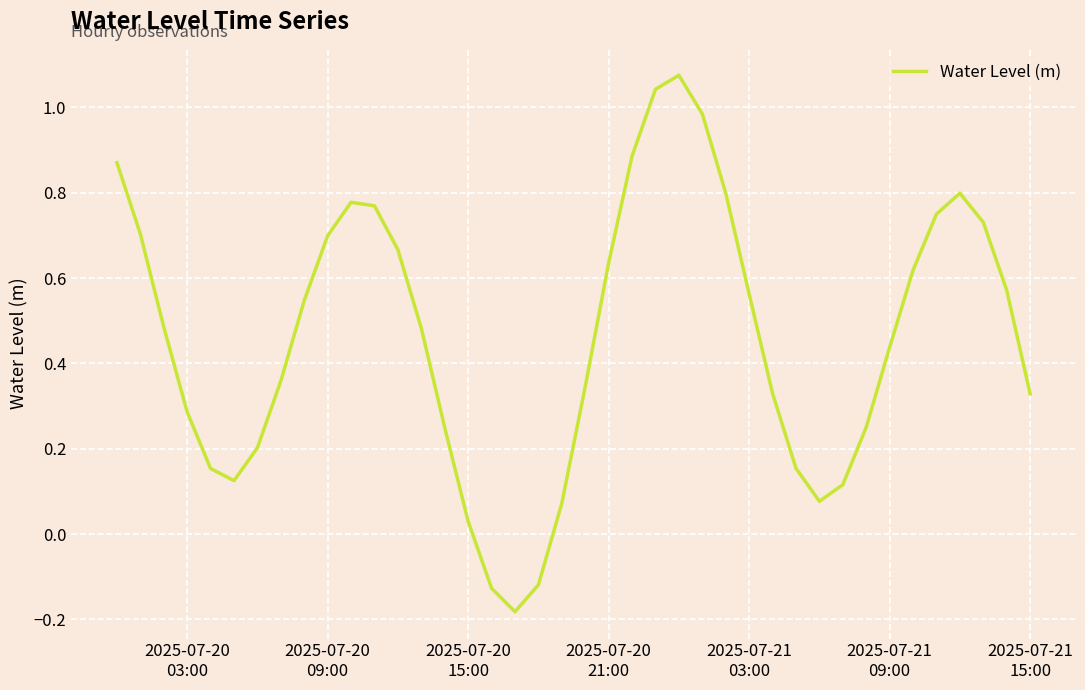

What is the difference between the maximum and minimum values?

1.3